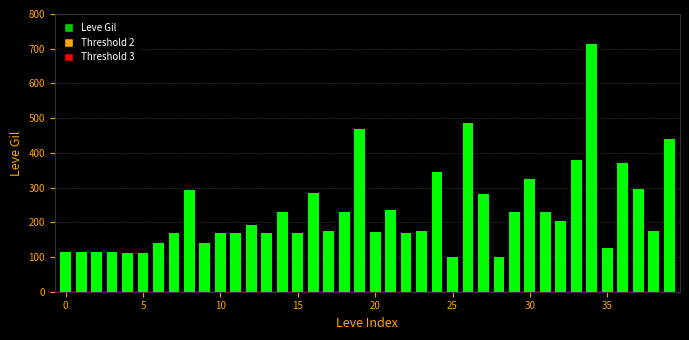

How many bars are there in total?

40